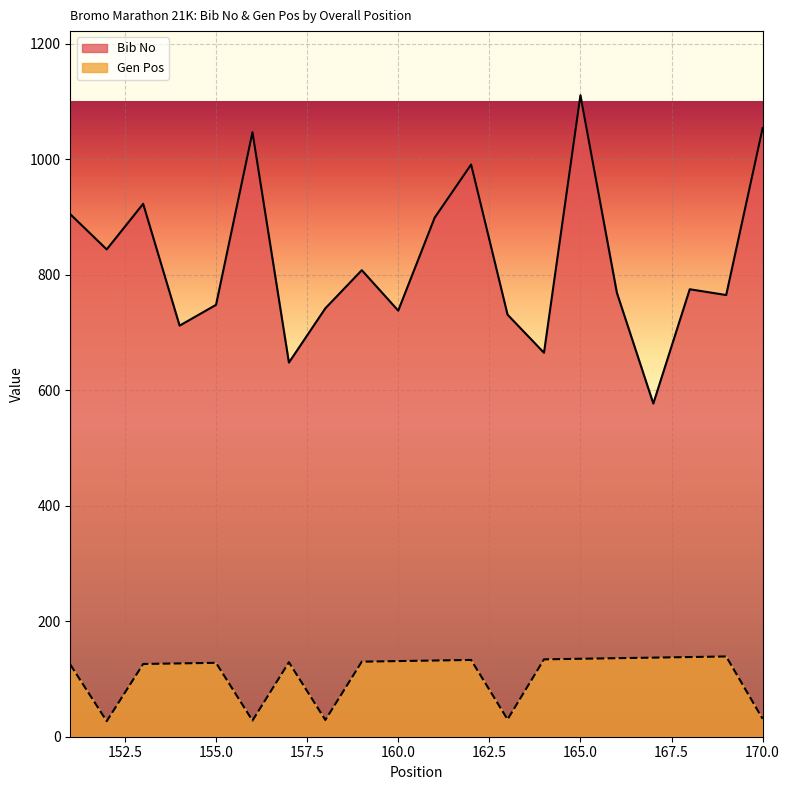

What is the maximum value for Gen Pos?

139